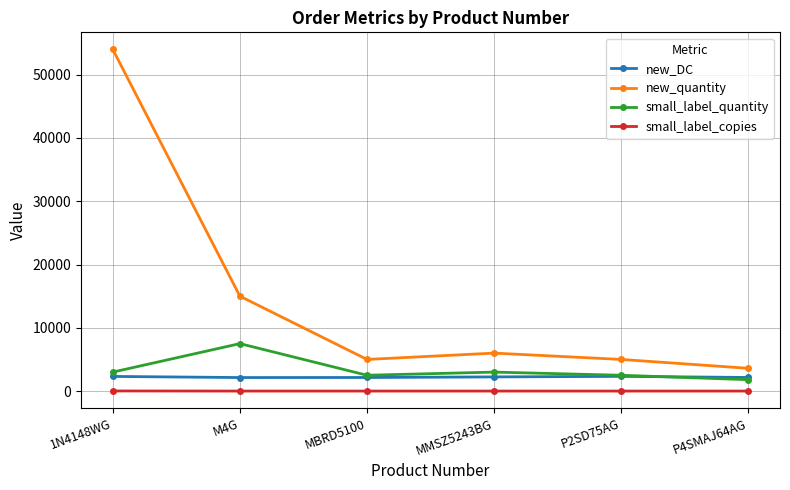

Which series has the largest total across all categories?

new_quantity